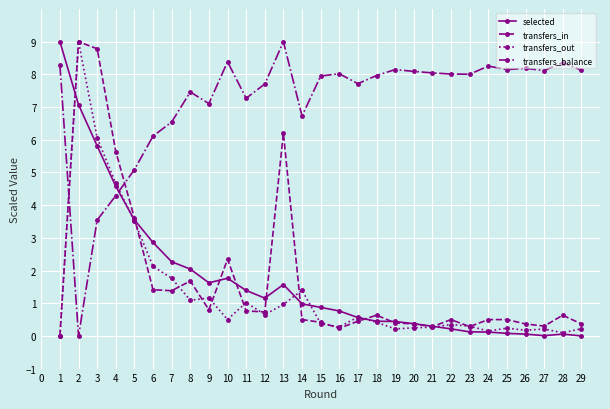

At how many categories does at least one series exceed 6?

27